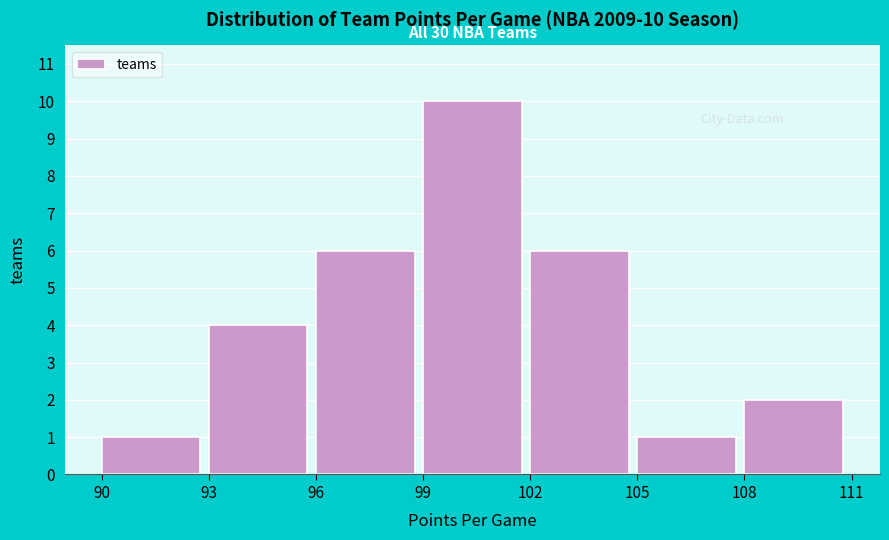

Over which range of the x-axis is the bar tallest?

99 to 102